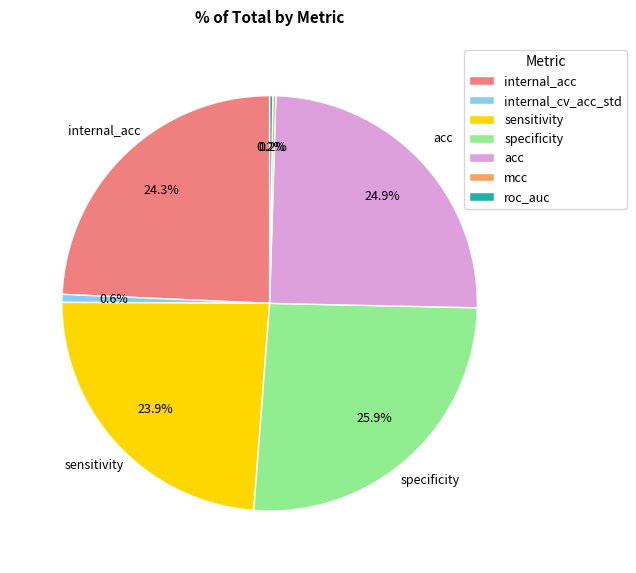

What is the ratio of the value at specificity to the value at internal_acc?

1.1